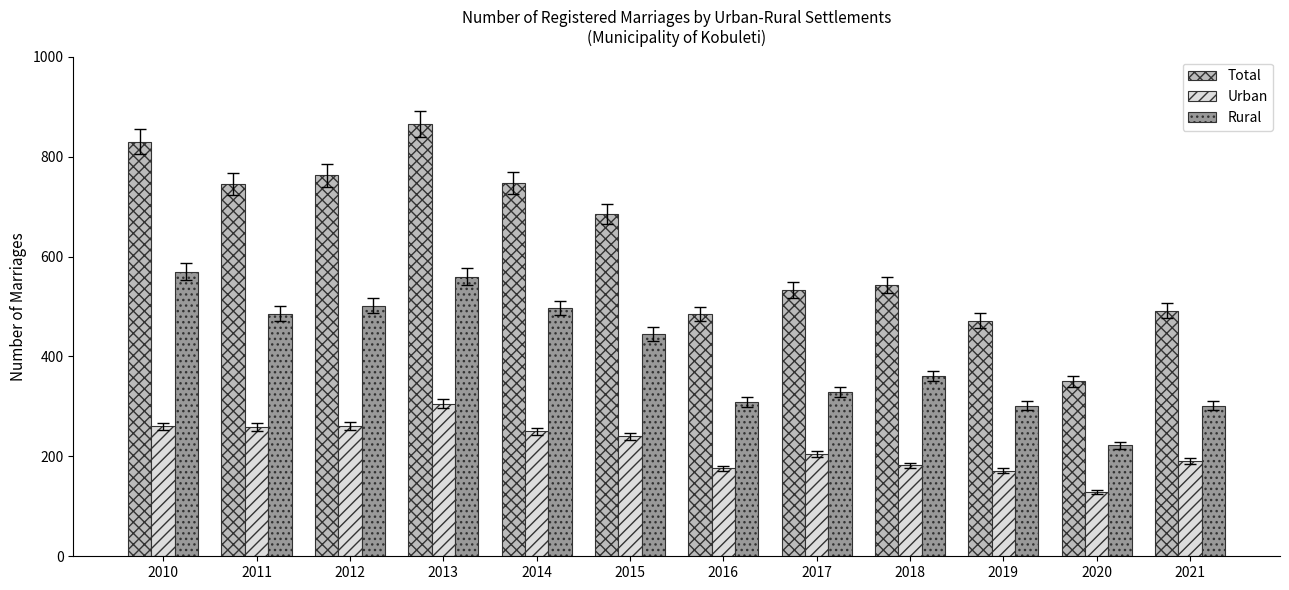

What is the spread (max minus min) of values at 2016?

309